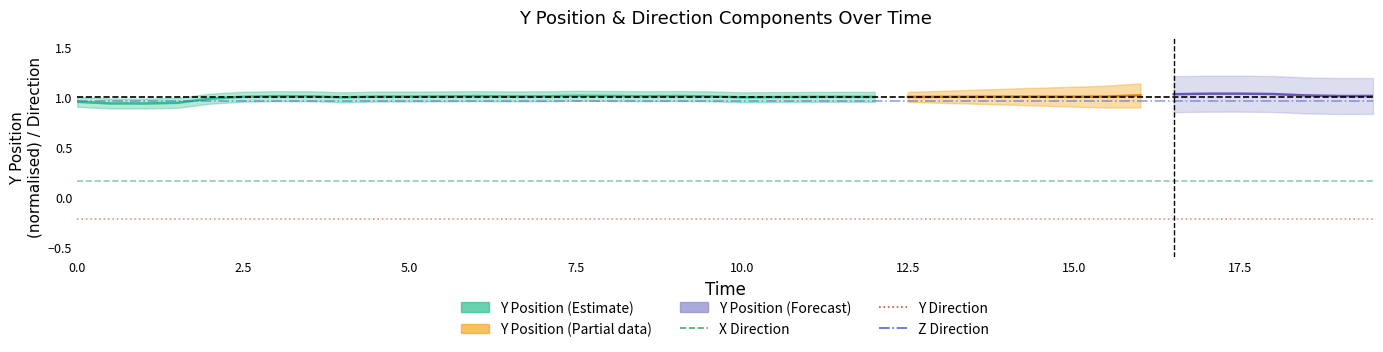

What is the sum of all X Direction values?

6.4